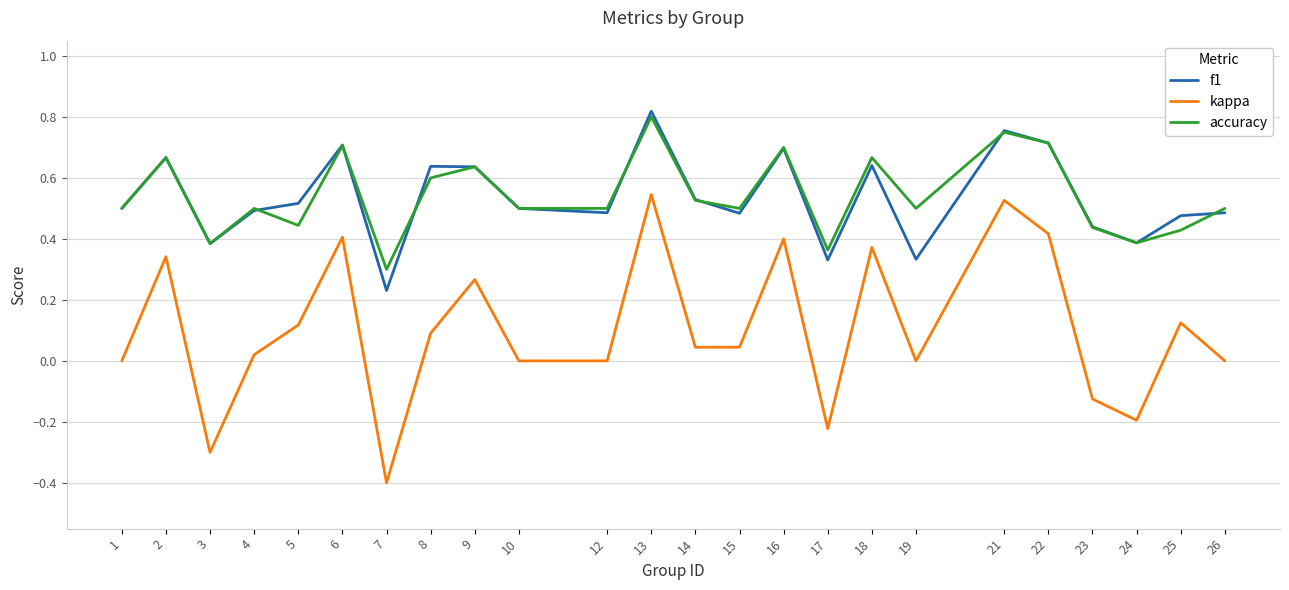

Count the number of data series in this chart.

3